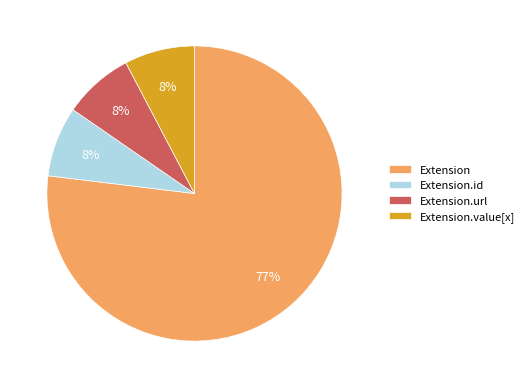

Is it true that Extension.id is 8% of the pie?

True